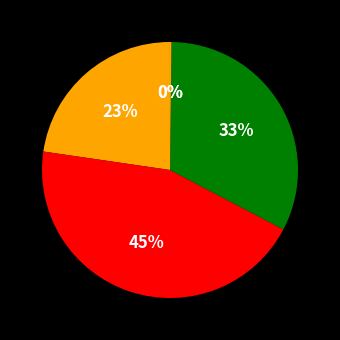

Rank the categories by value from highest to lowest.

SMAPE, Training Time, MAPE, Inference Time, MSE